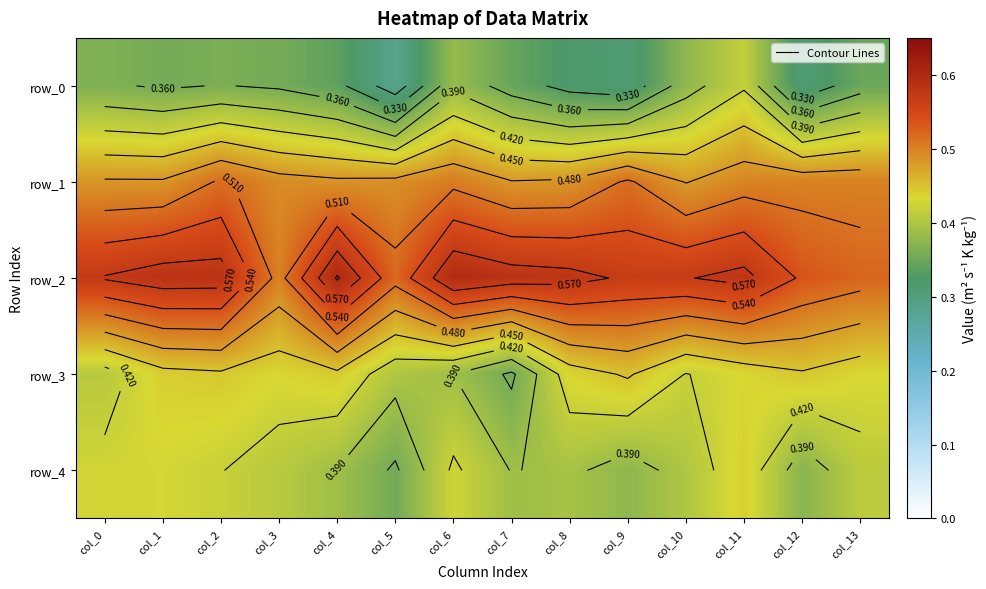

How many categories are shown in the chart?

14